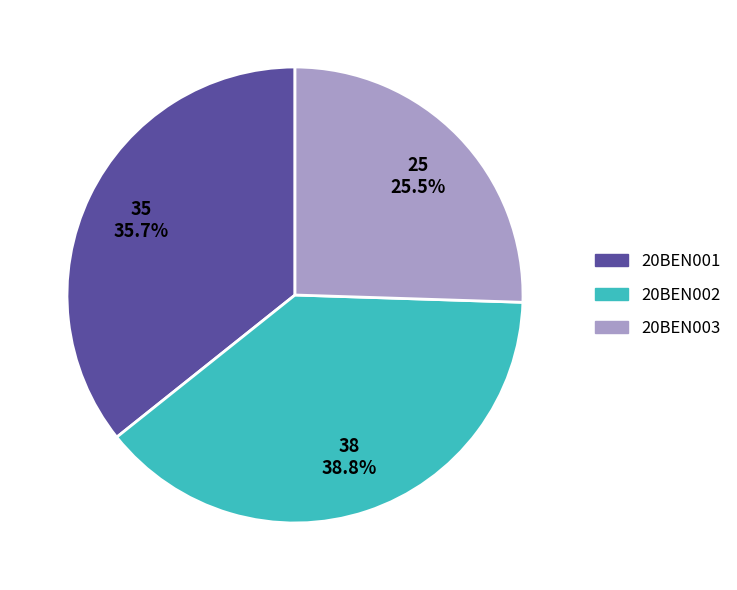

What percentage is NOT represented by 20BEN003?

74.5%